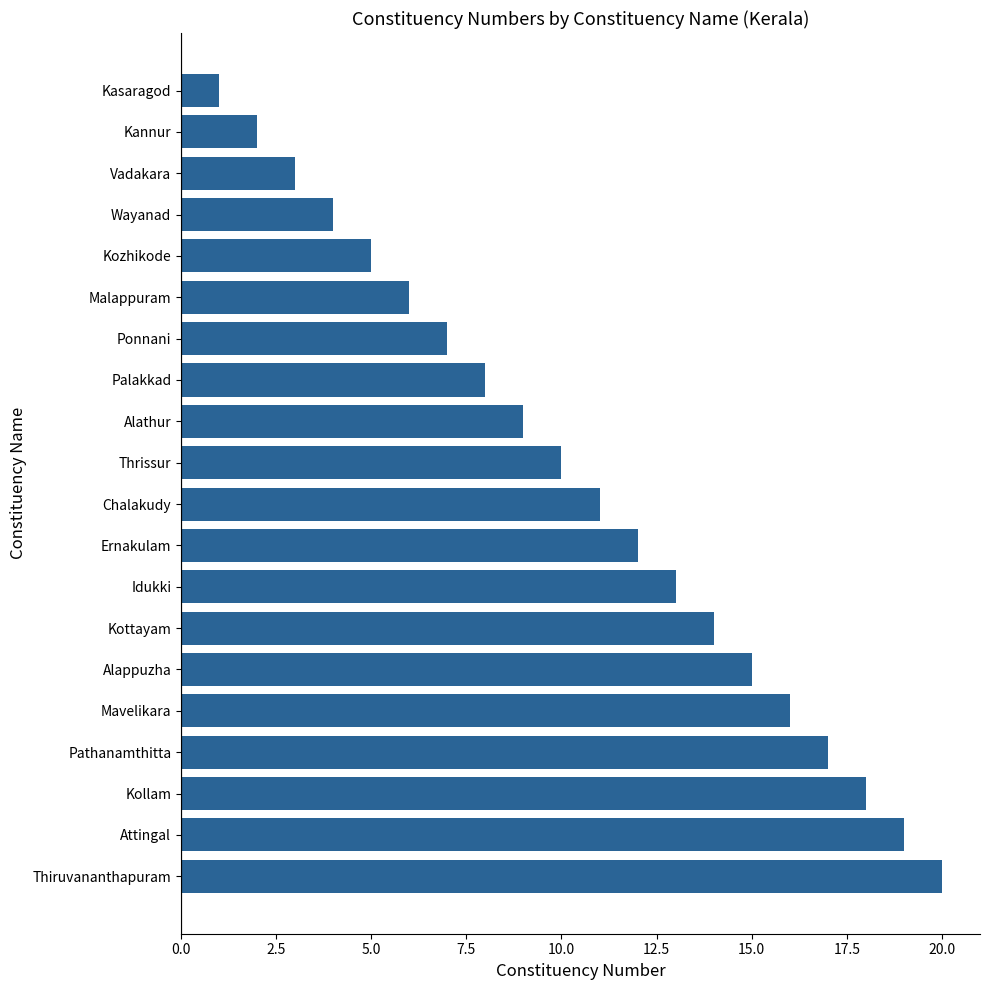

Are the bars grouped side by side (vs. stacked)?

No